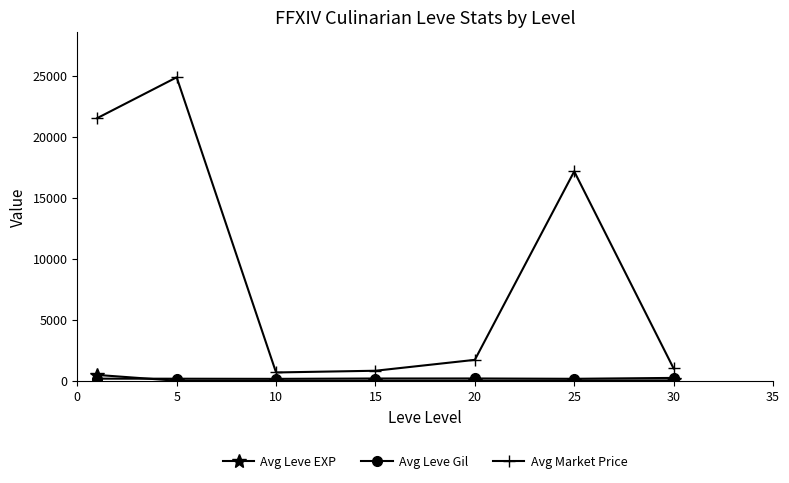

What is the difference between the maximum and second lowest values in the Avg Market Price series?

24039